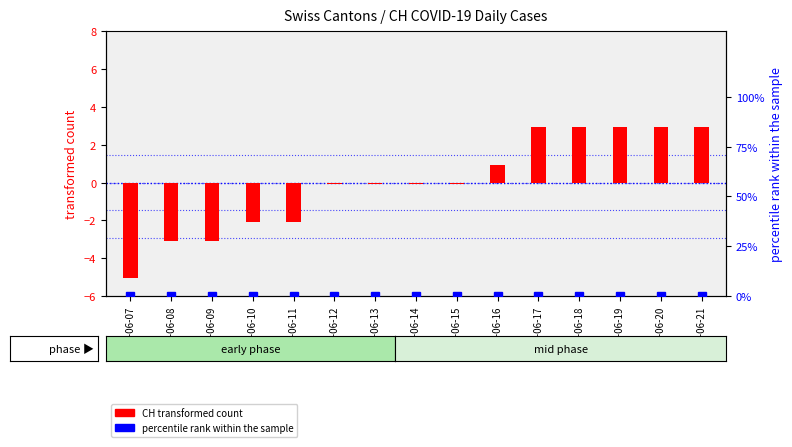

Where is CH transformed count nearest to the value -1?

2020-06-12